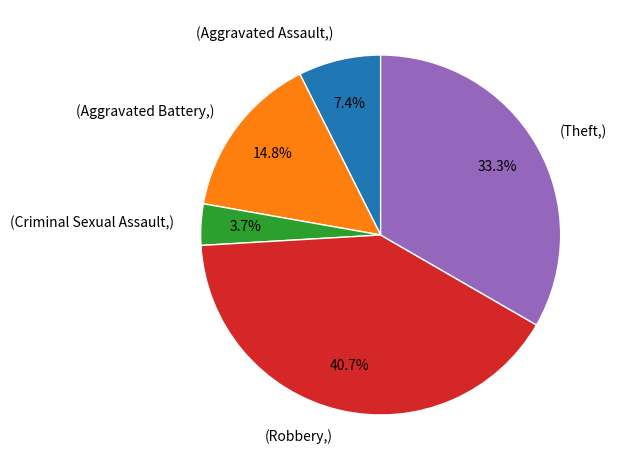

Is there a majority slice in this chart?

No